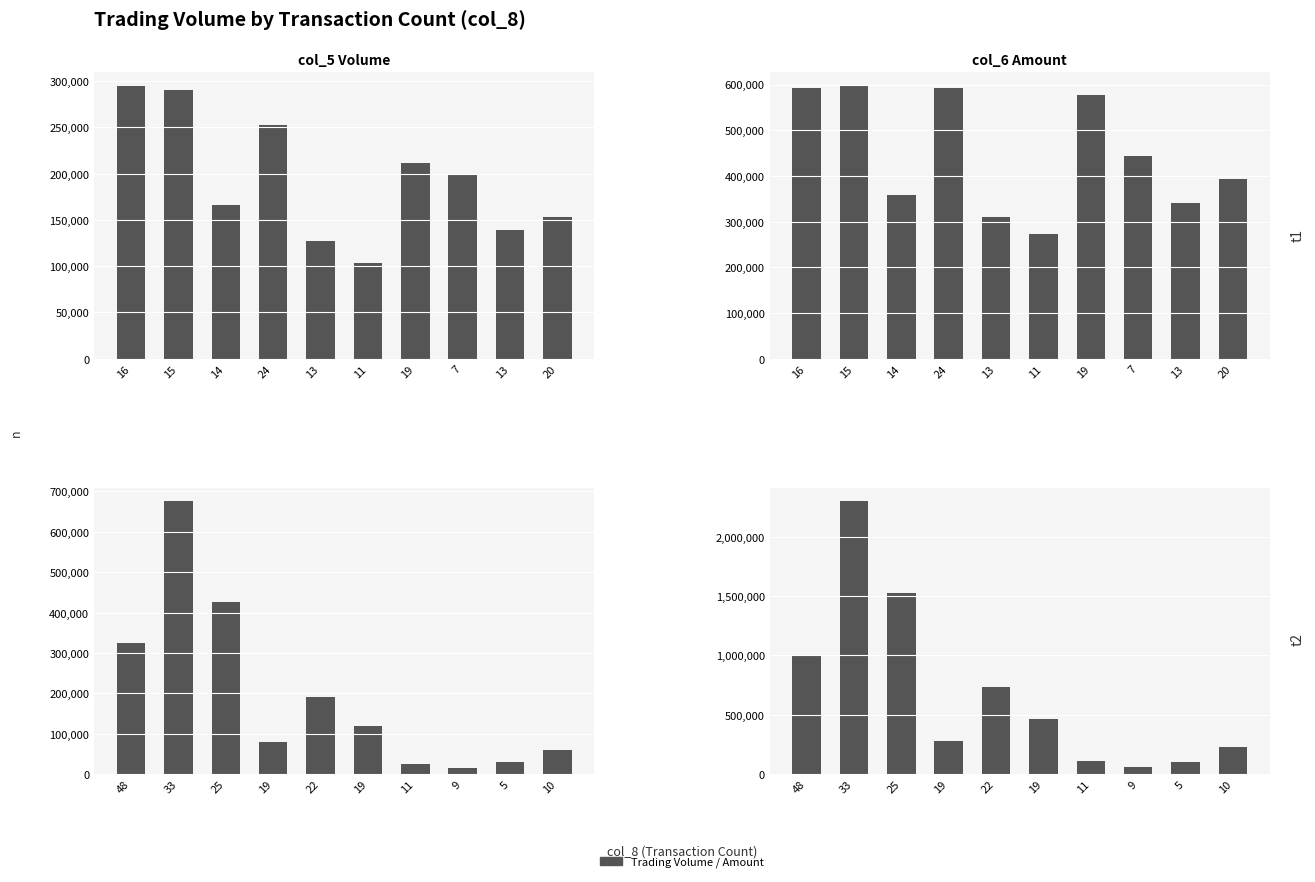

Where is col_5 (Volume) nearest to the value 345500?

48